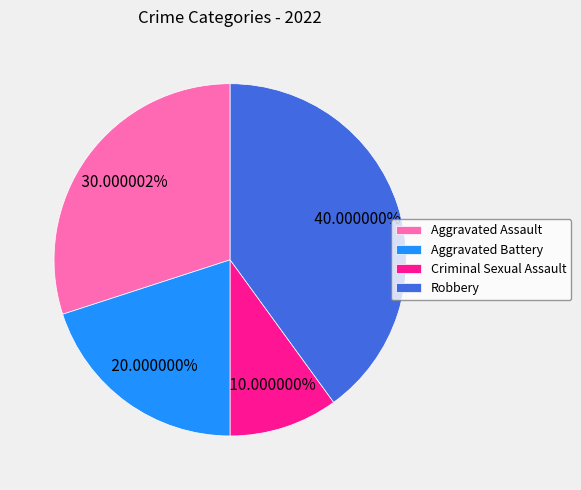

What percentage is NOT represented by Robbery?

60.0%